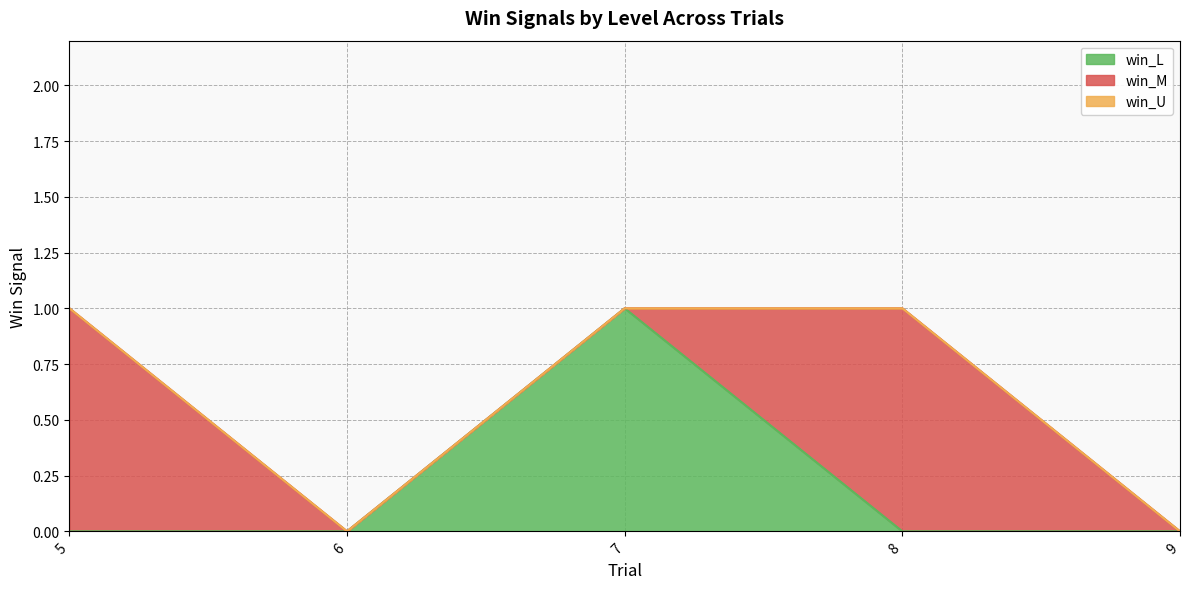

True or false: win_L and win_U intersect in this chart.

False